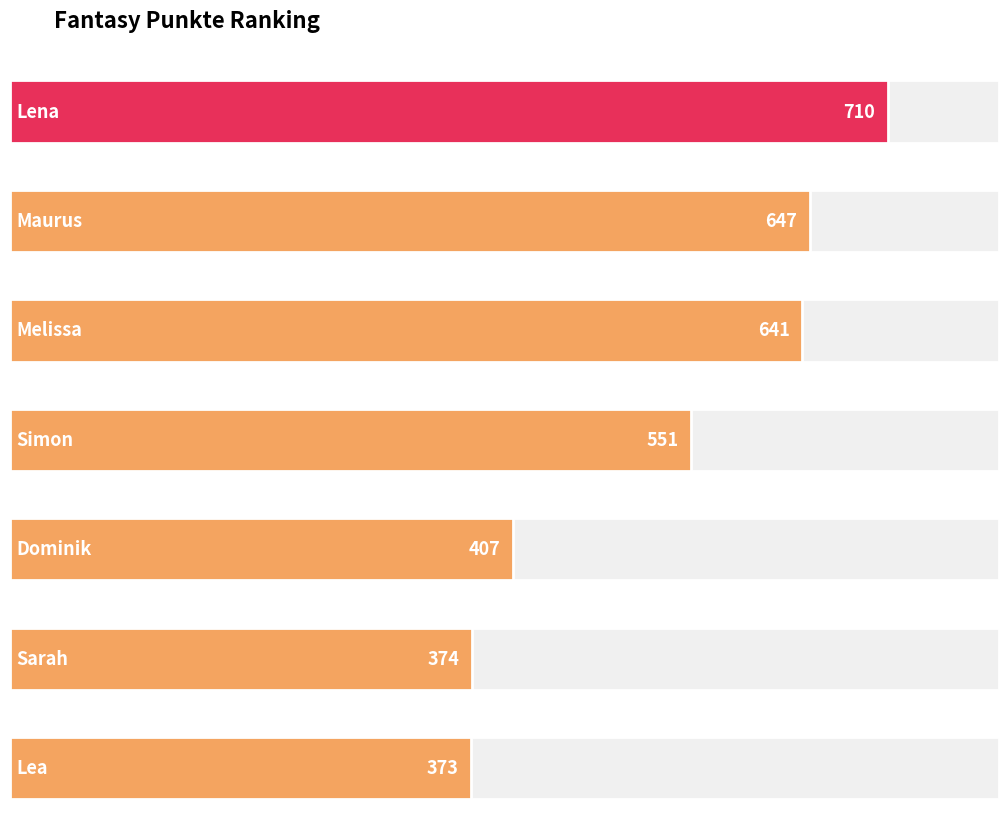

The chart shows a value of 710 at Lena. True or false?

True